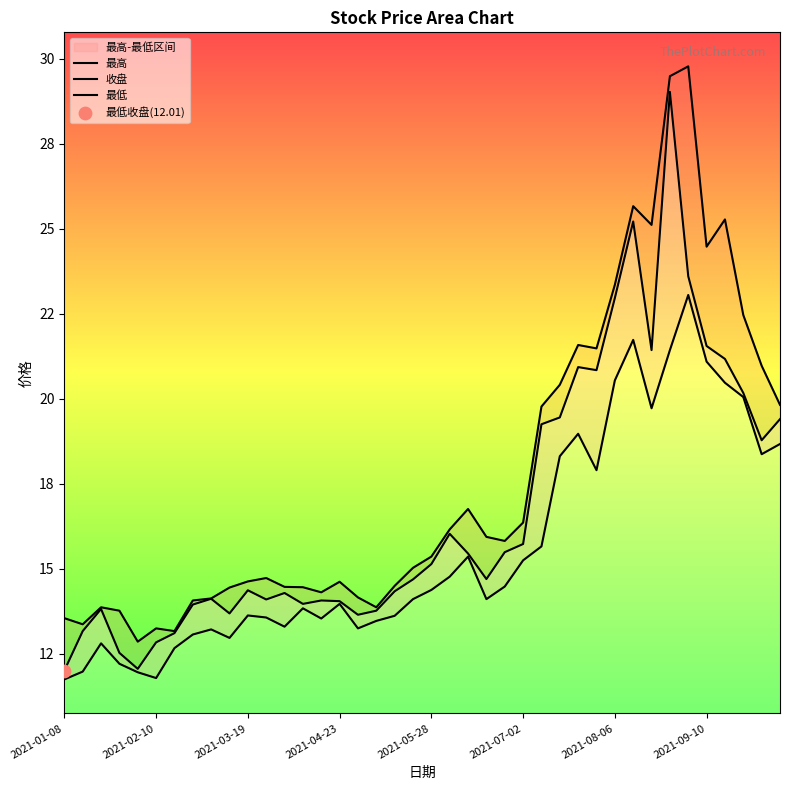

Which series reaches the maximum Y coordinate?

最高